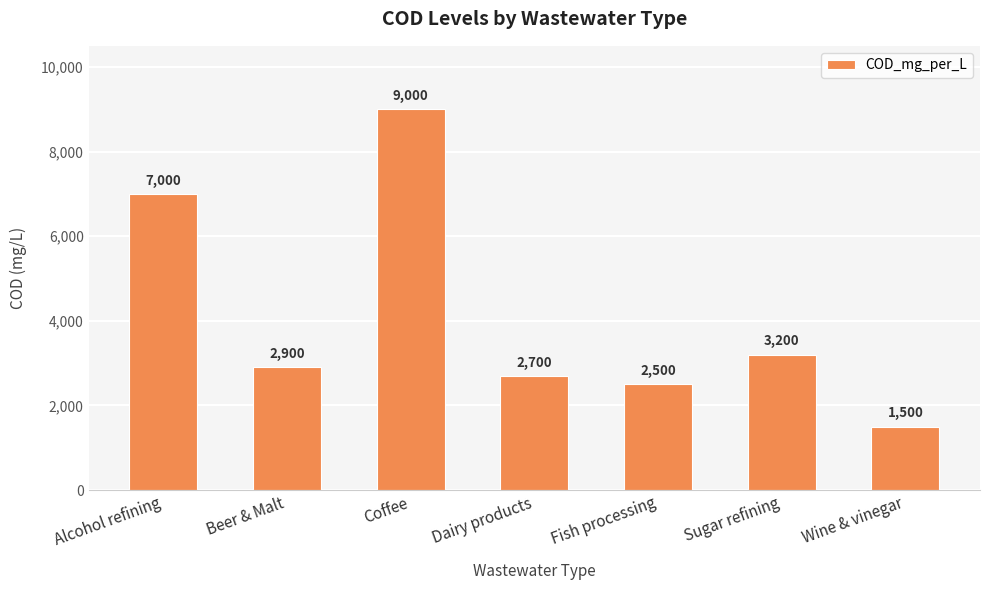

What is the label of the 2nd bar from the right?

Sugar refining